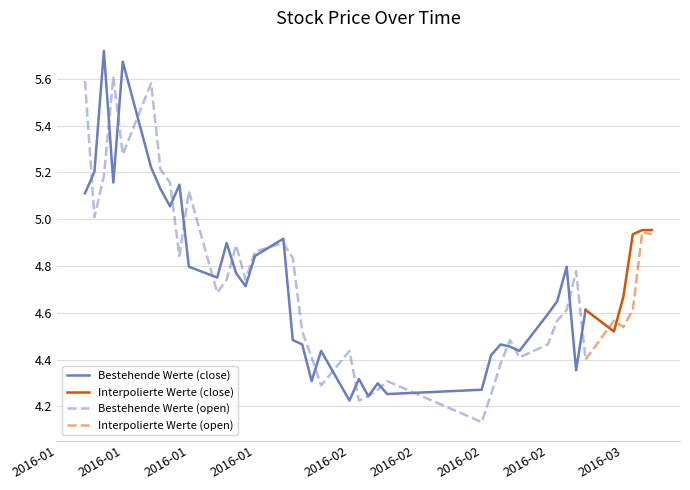

What is the maximum value shown in the chart?

5.7